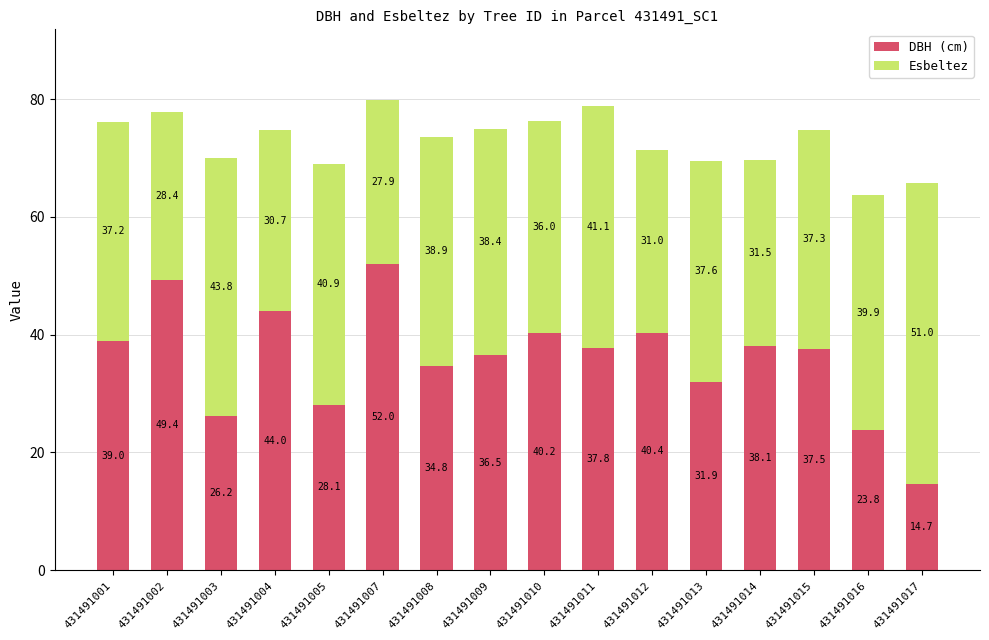

At which label is DBH (cm) closest to 33?

431491013